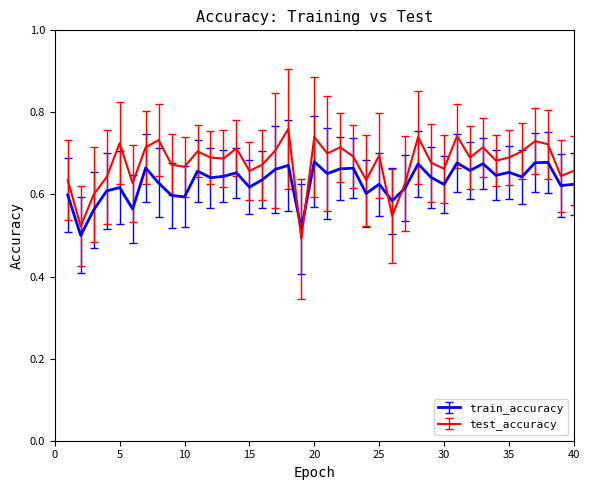

Which series has the largest total across all categories?

test_accuracy